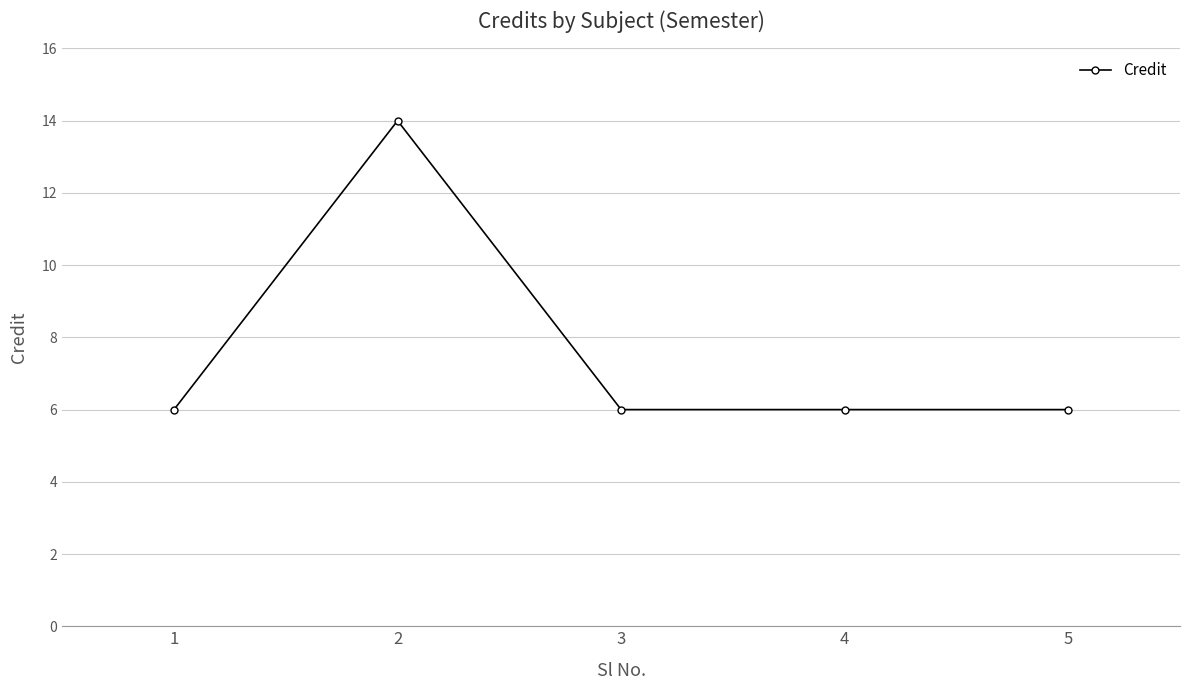

Reading left to right, transcribe all the data shown in this chart.

1=6	2=14	3=6	4=6	5=6